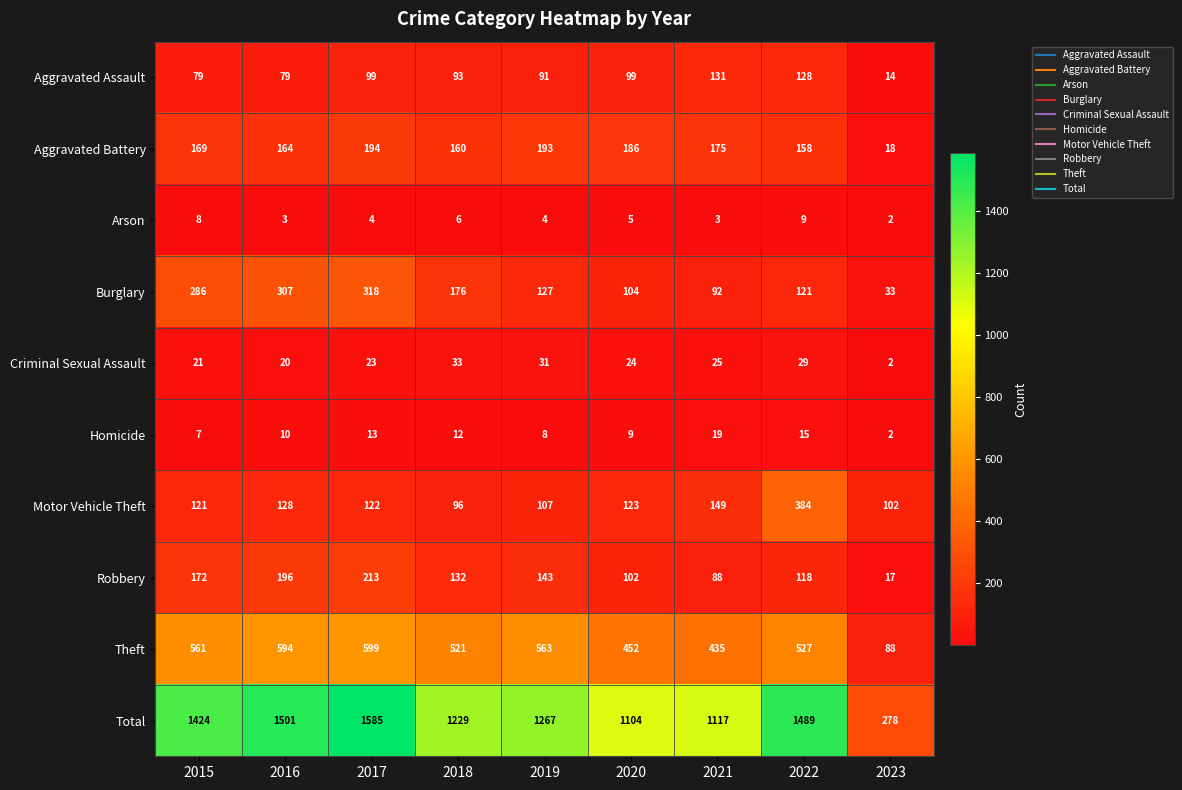

At 2016, list the series in order from largest to smallest.

Total, Theft, Burglary, Robbery, Aggravated Battery, Motor Vehicle Theft, Aggravated Assault, Criminal Sexual Assault, Homicide, Arson